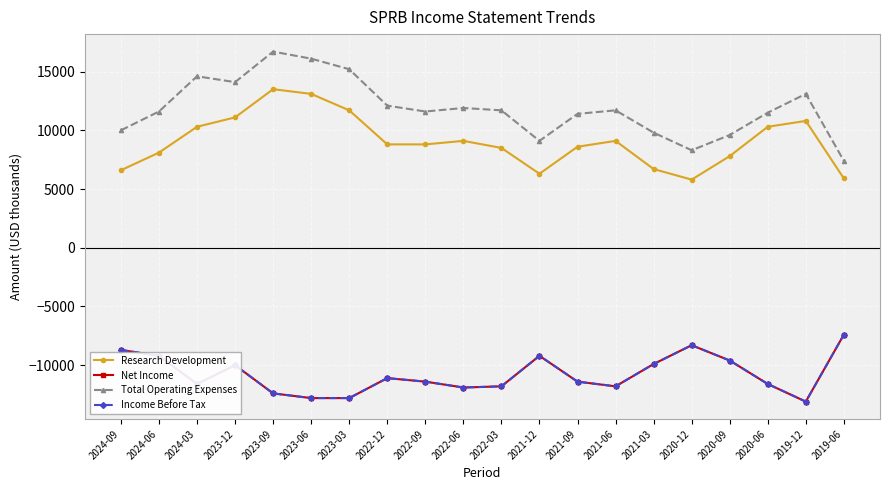

What position from the right is 2022-03?

10